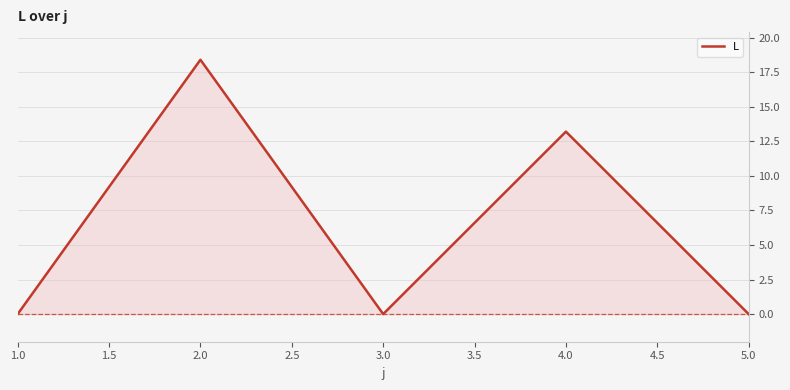

What position from the left is 2.0?

2